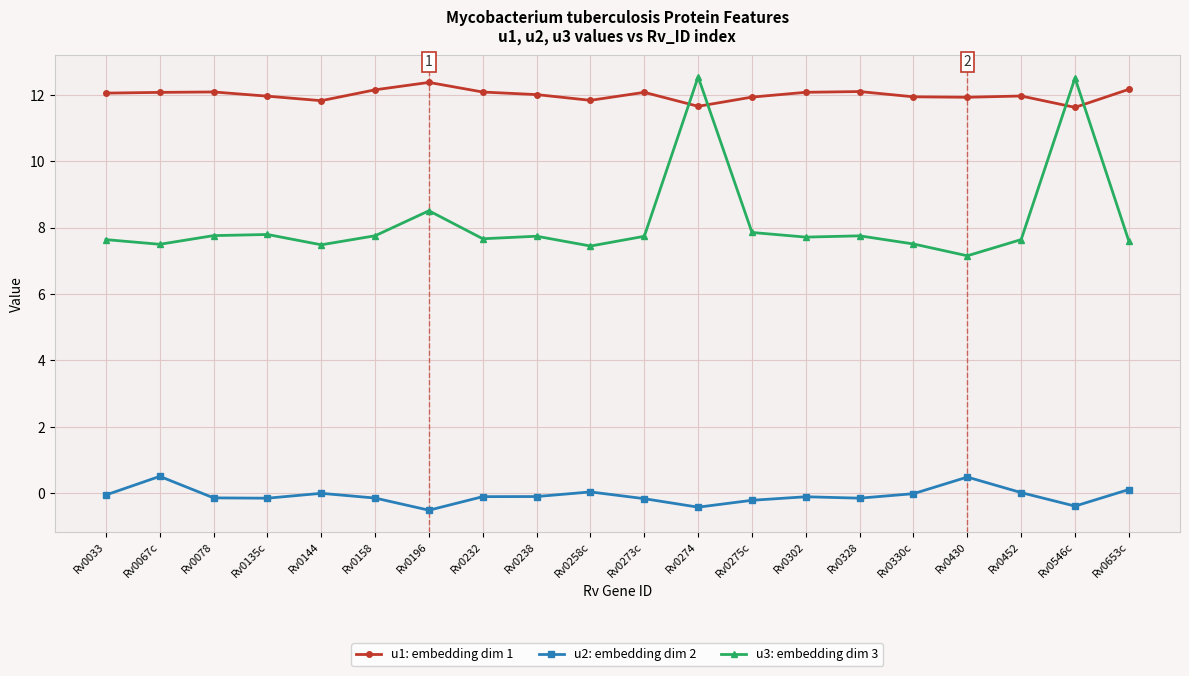

Rank the series by their average value, from lowest to highest.

u2: embedding dim 2, u3: embedding dim 3, u1: embedding dim 1